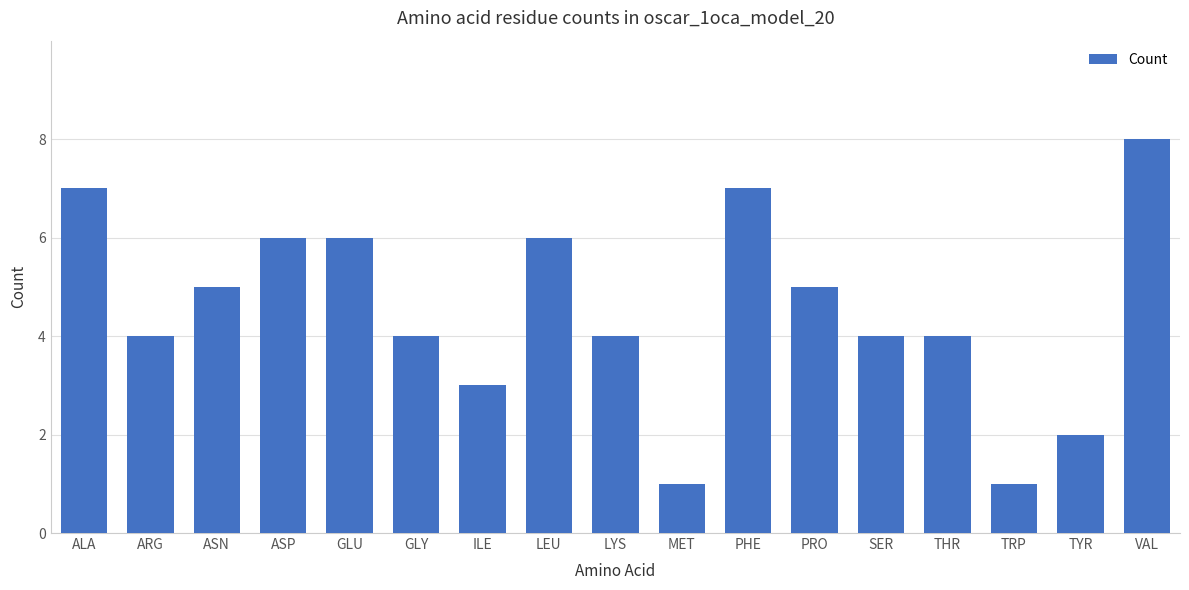

What is the difference between the values at GLU and ILE?

3